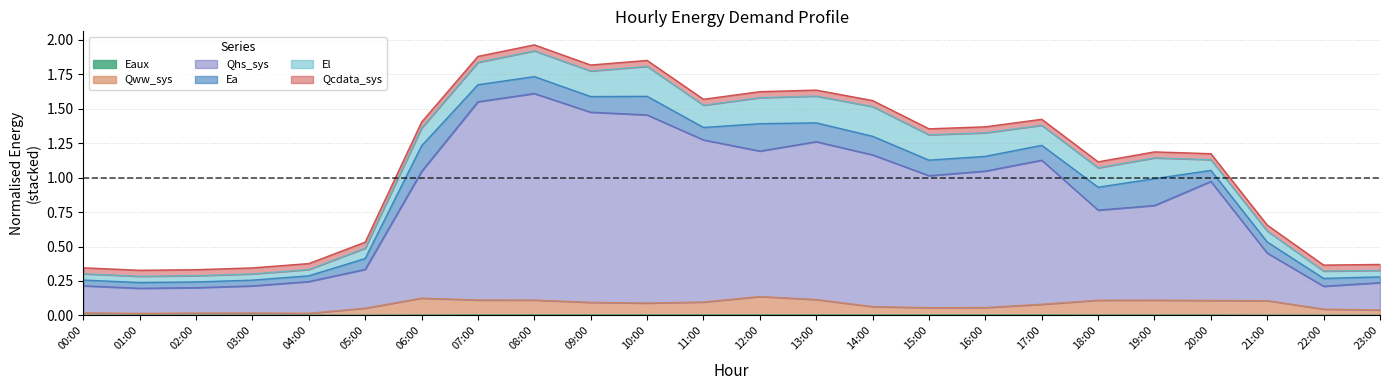

What is the difference between the maximum and minimum values in the Qww_sys series?

0.1